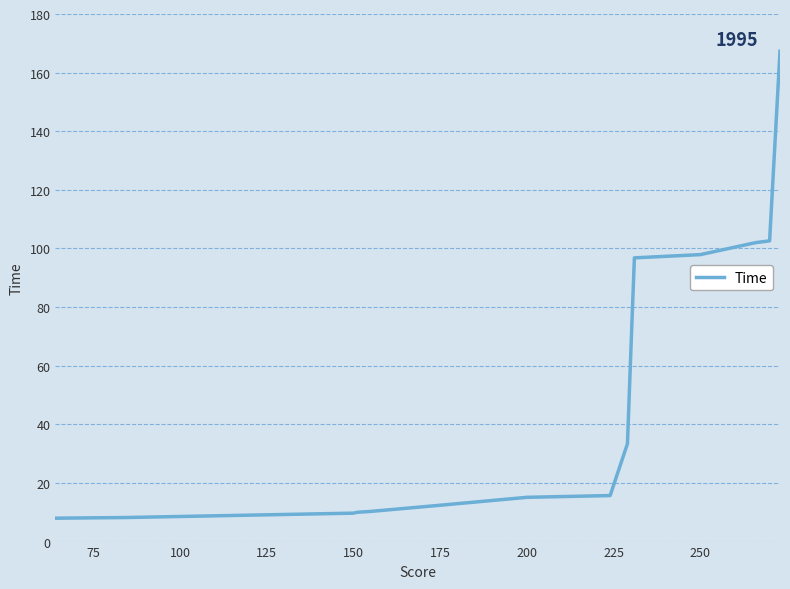

What is the maximum value shown in the chart?

167.3